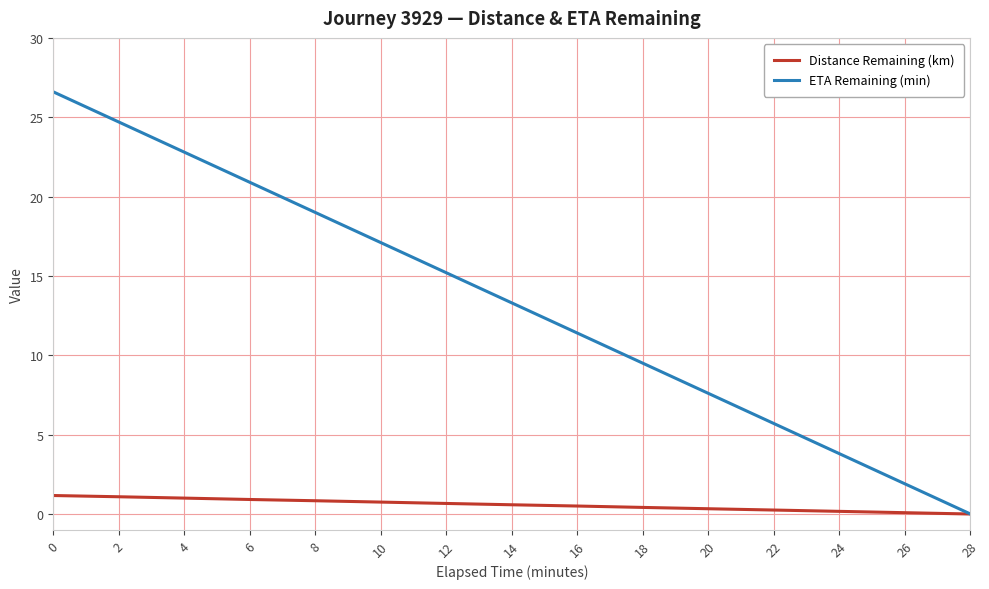

True or false: Distance Remaining (km) has a value of 0.8 at 10.

True